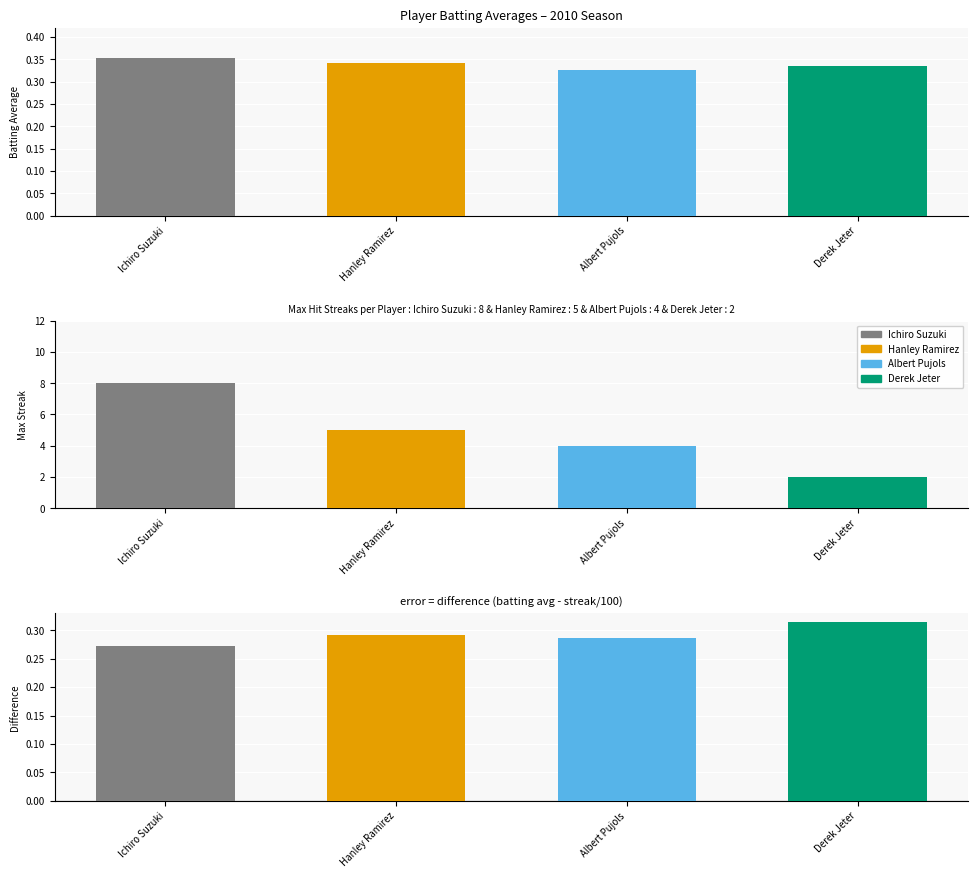

What is the sum of the values at Ichiro Suzuki and Albert Pujols?

0.7